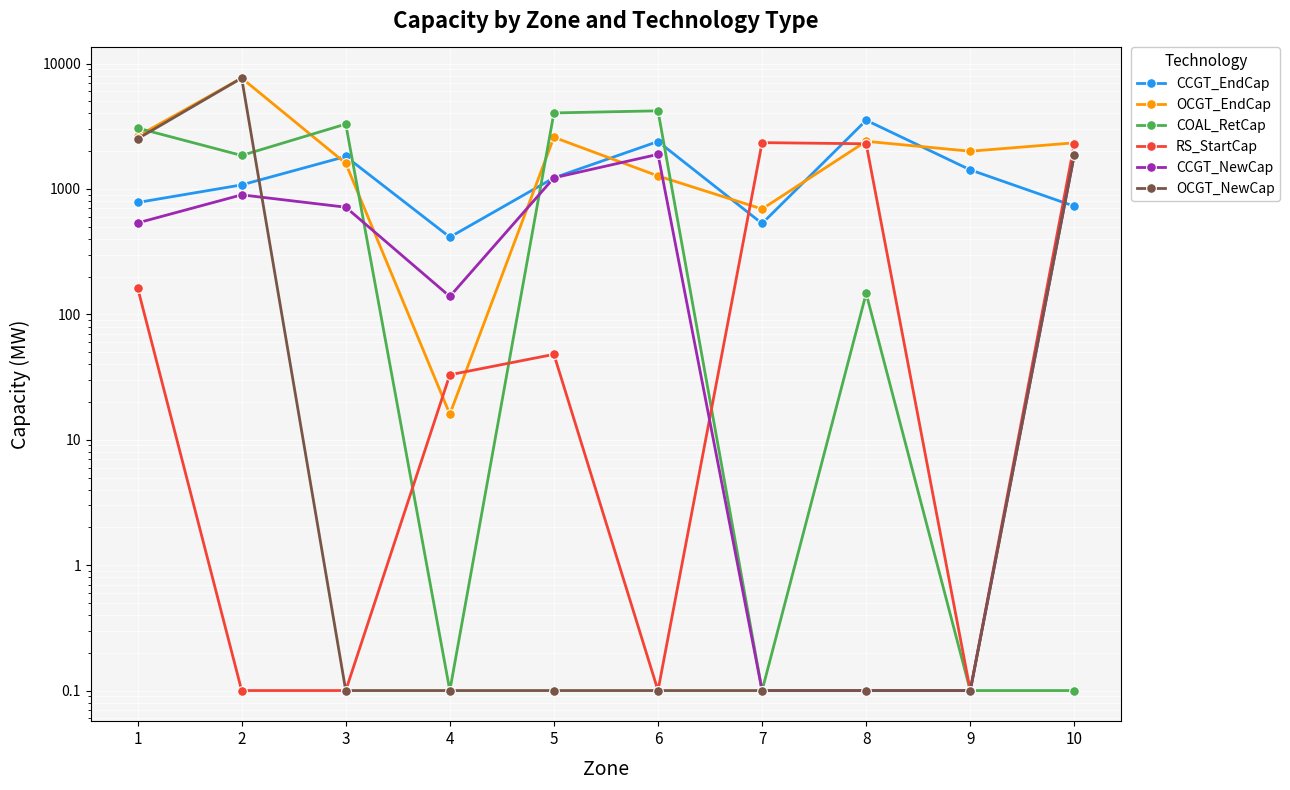

How many times do OCGT_EndCap and CCGT_NewCap cross each other?

4